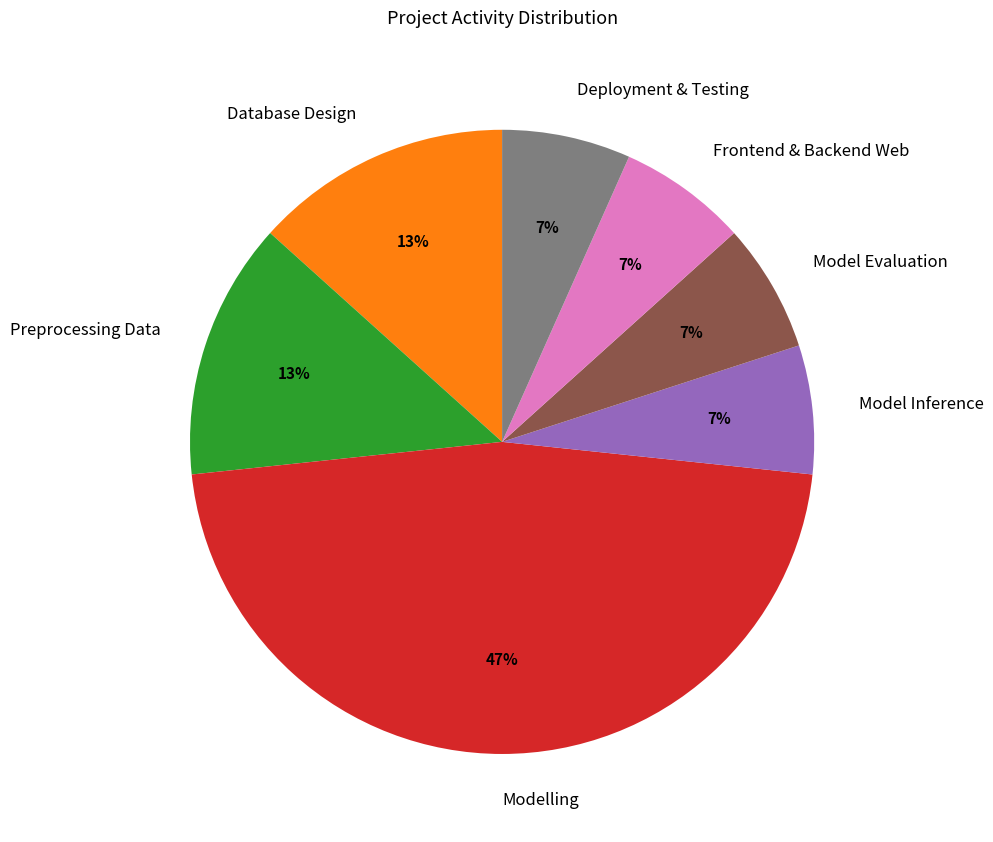

To the nearest percent, what percentage of the pie is Preprocessing Data?

13%